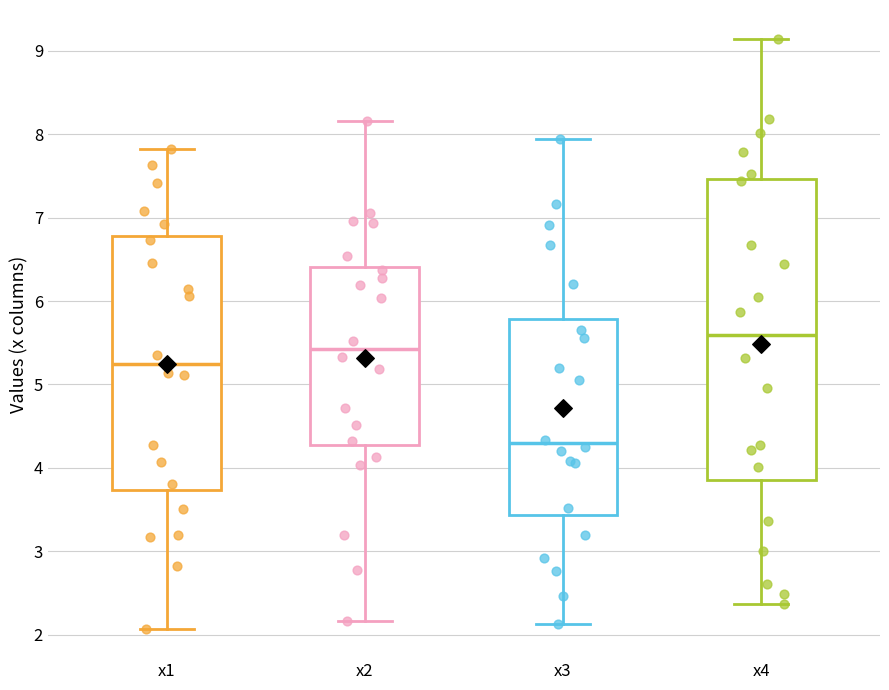

Where is the lower edge of the box for x2 on the y-axis? The values are not printed on the chart, so give them approximately, as read against the axis.

4.3